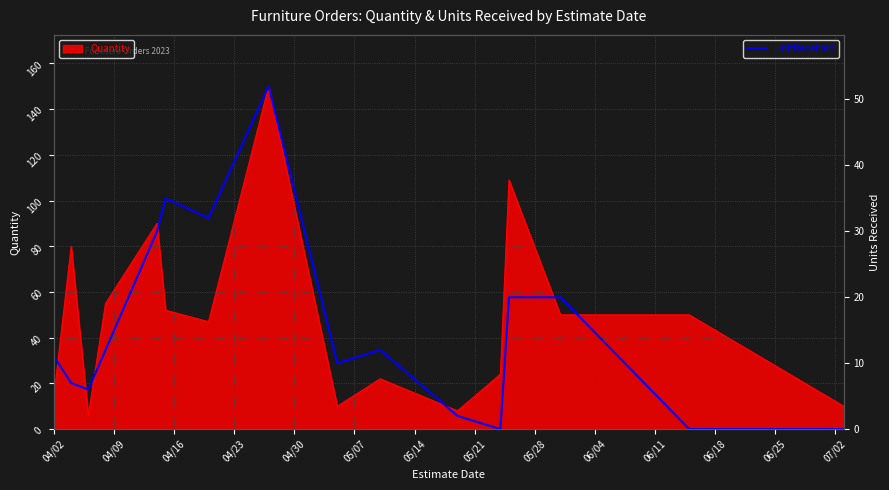

How many data points are less than 12?

8